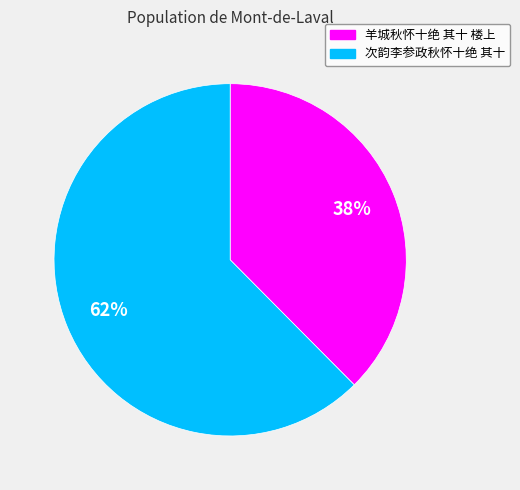

Rank the categories by value from highest to lowest.

次韵李参政秋怀十绝 其十, 羊城秋怀十绝 其十 楼上